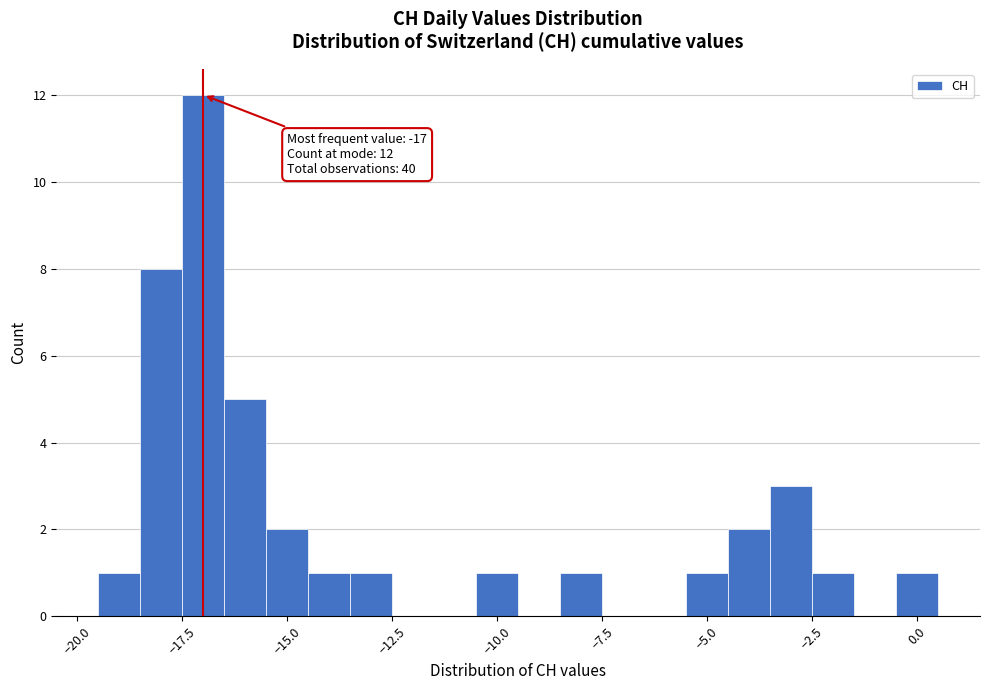

Around what value on the x-axis is the tallest bar? Give the approximate position of its centre, as read against the axis.

-17.0